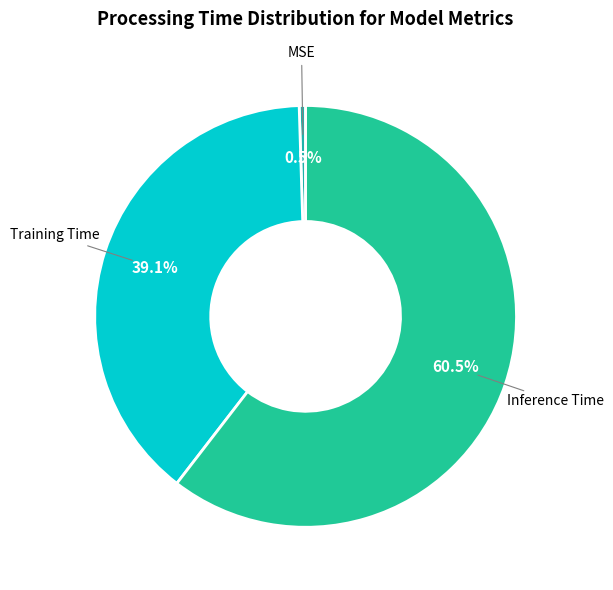

How many slices are in this pie chart?

3